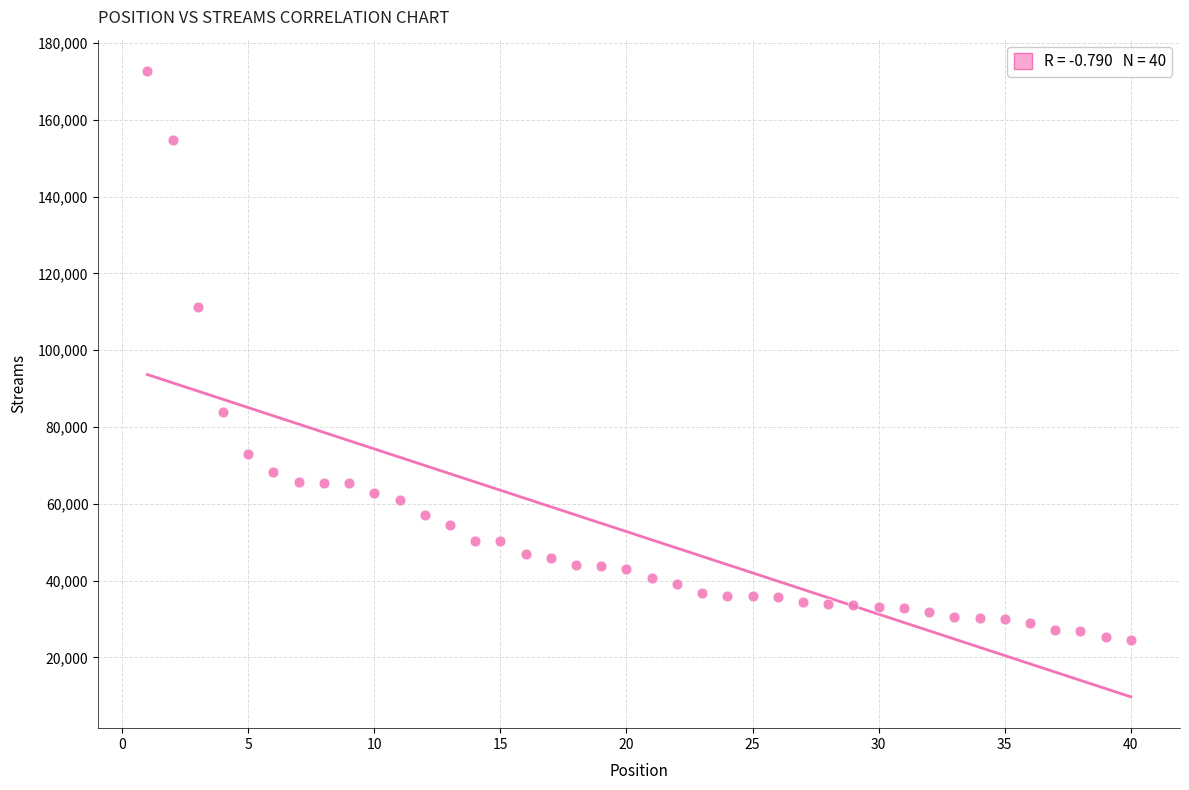

What Y value in the scatter plot is closest to 98677?

111369